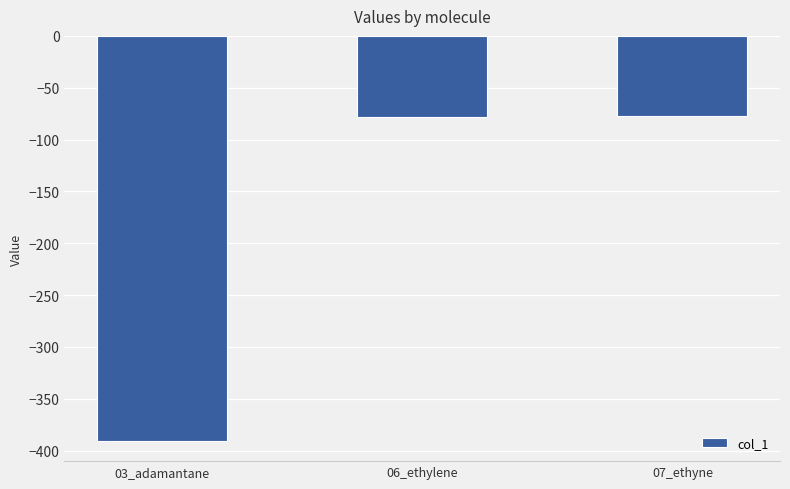

What is the label of the 2nd bar from the right?

06_ethylene